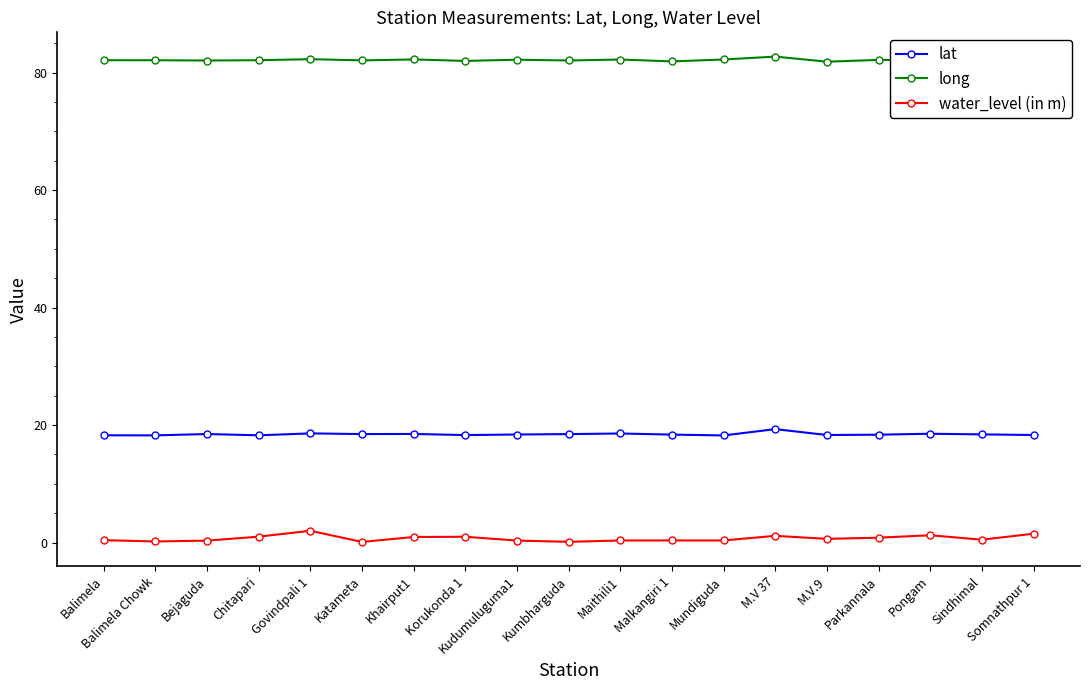

What is the minimum value shown in the chart?

0.1